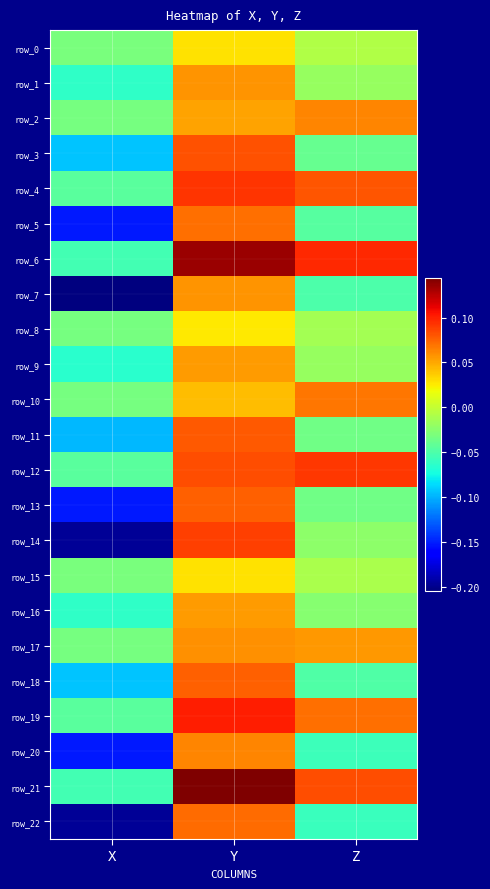

Reading left to right, extract all data points from this chart.

row_0: -0.0	0.0	-0.0
row_1: -0.1	0.1	-0.0
row_2: -0.0	0.1	0.1
row_3: -0.1	0.1	-0.0
row_4: -0.0	0.1	0.1
row_5: -0.2	0.1	-0.0
row_6: -0.1	0.1	0.1
row_7: -0.2	0.1	-0.1
row_8: -0.0	0.0	-0.0
row_9: -0.1	0.1	-0.0
row_10: -0.0	0.0	0.1
row_11: -0.1	0.1	-0.0
row_12: -0.0	0.1	0.1
row_13: -0.2	0.1	-0.0
row_14: -0.2	0.1	-0.0
row_15: -0.0	0.0	-0.0
row_16: -0.1	0.1	-0.0
row_17: -0.0	0.1	0.1
row_18: -0.1	0.1	-0.0
row_19: -0.0	0.1	0.1
row_20: -0.2	0.1	-0.1
row_21: -0.1	0.1	0.1
row_22: -0.2	0.1	-0.1